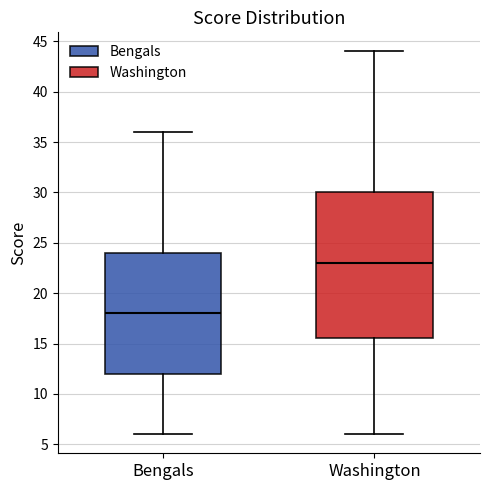

Reading left to right, read every box against the y-axis: the position of its median line, the range the box covers, and the ends of its whiskers. The values are not printed on the chart, so give them approximately, as read against the axis.

Bengals: median 18.0, box 12.0 to 24.0, whiskers 6.0 to 36.0
Washington: median 23.0, box 15.5 to 30.0, whiskers 6.0 to 44.0